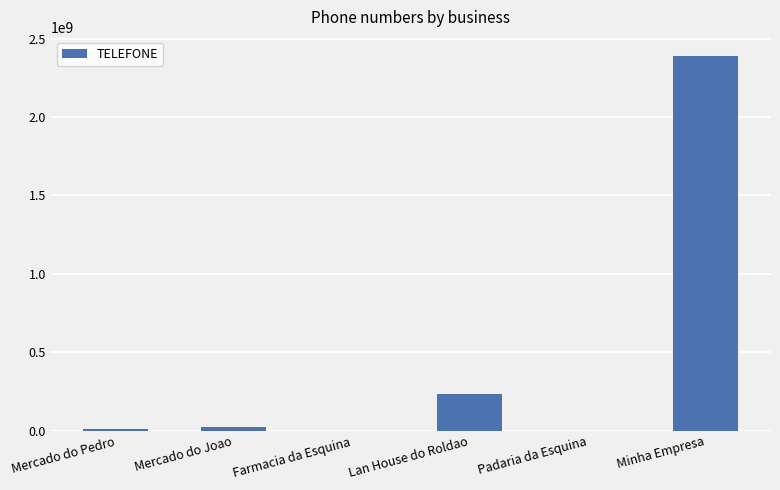

At which label is the value closest to 1195482580?

Lan House do Roldao